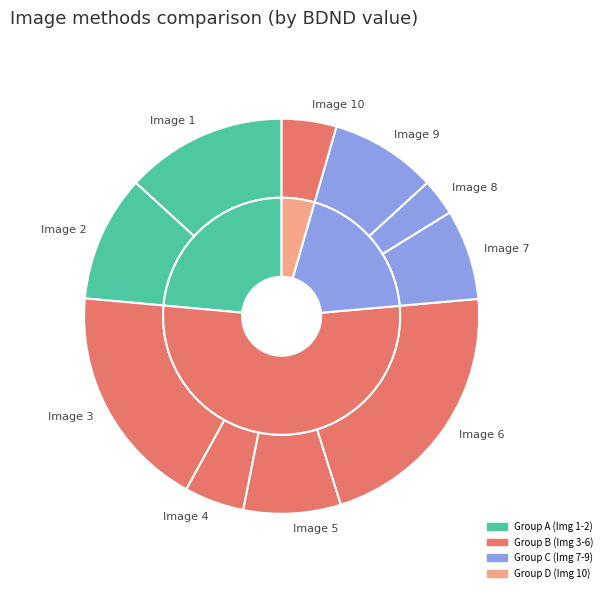

Does Image 1 account for over 50% of the chart?

No